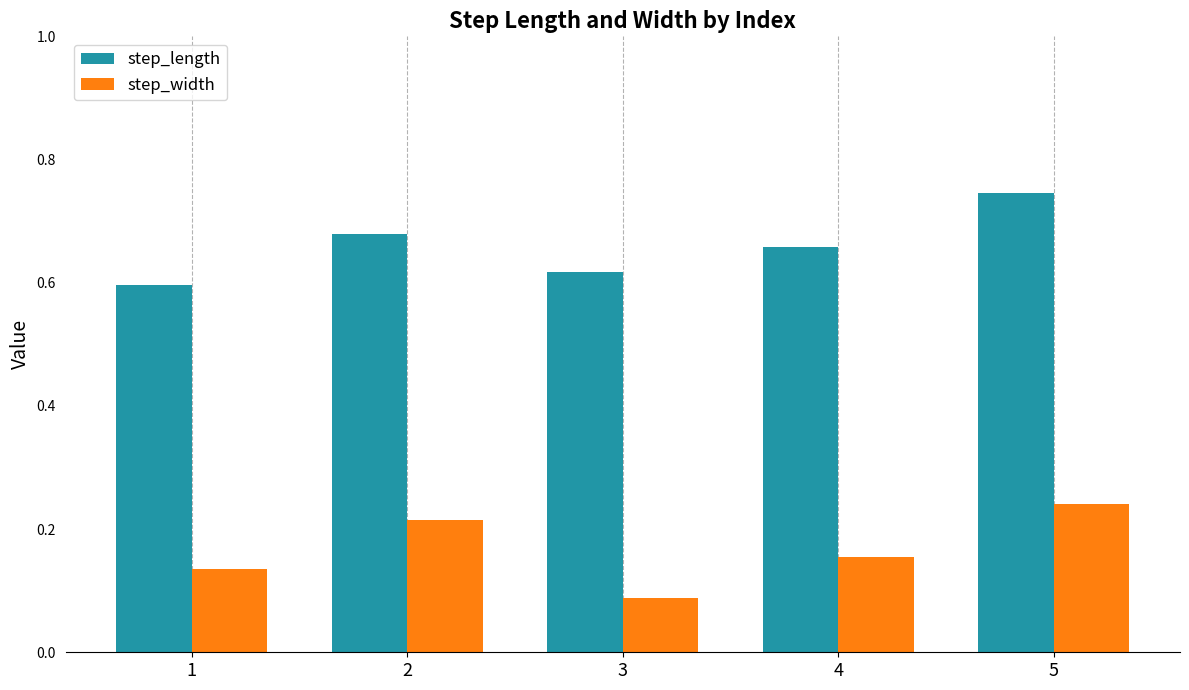

Between 1 and 5, which series saw the biggest shift?

step_length